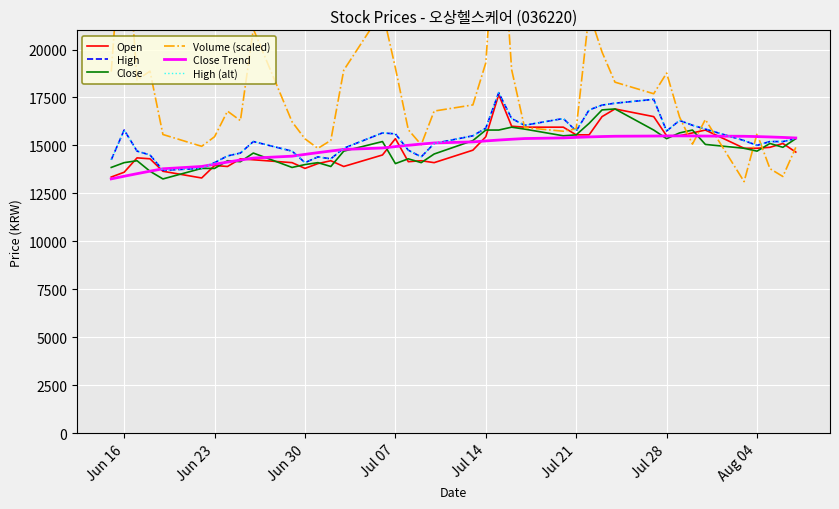

Which series has the largest total across all categories?

Volume (scaled)